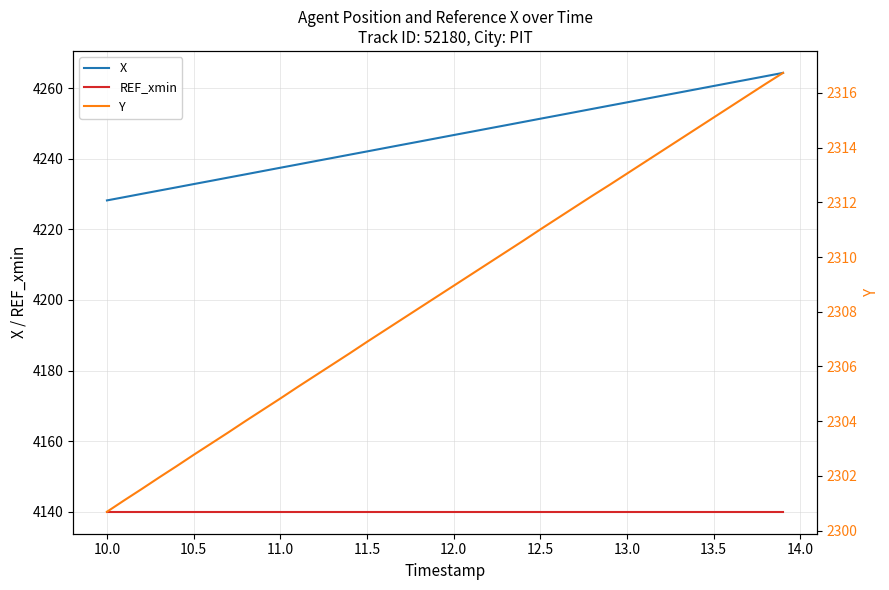

Which series has the largest total across all categories?

X